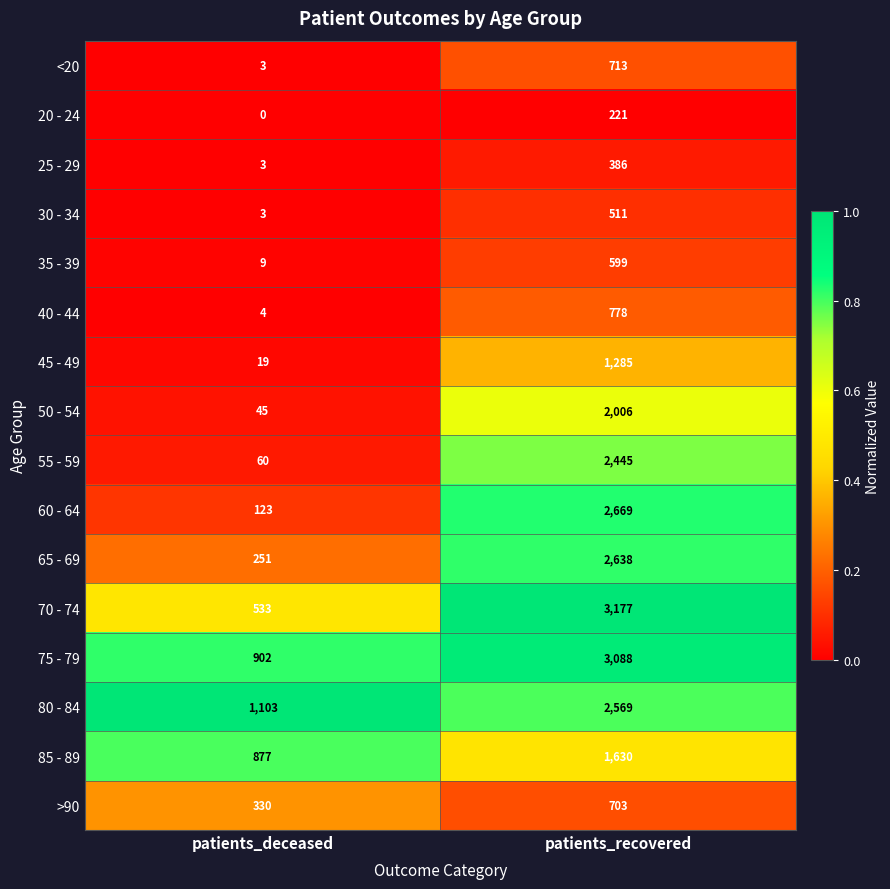

Which series has the largest range (max minus min)?

70 - 74